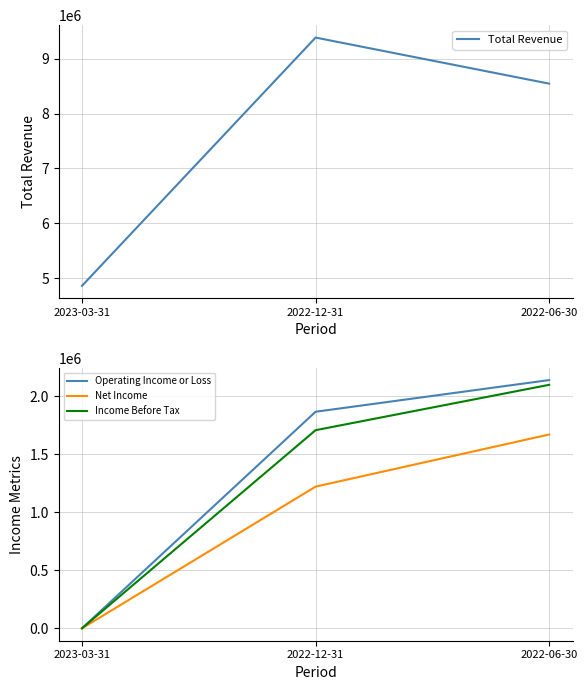

Is it true that Total Revenue equals 8546600 at 2022-06-30?

True